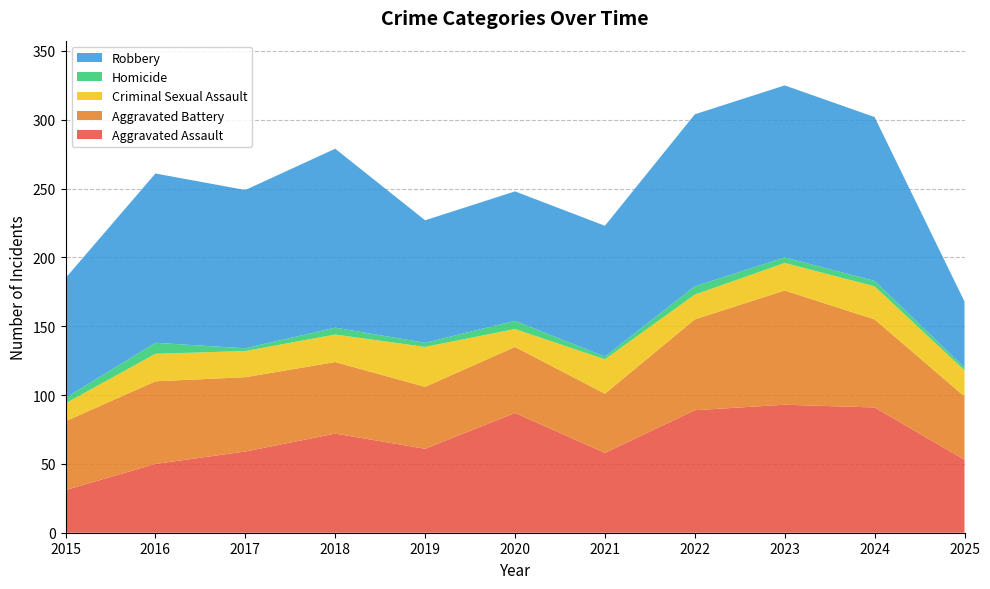

Reading right to left, what are all the values shown in this chart?

Aggravated Assault: 53	91	93	89	58	87	61	72	59	50	31
Aggravated Battery: 46	64	83	66	43	48	45	52	54	60	50
Criminal Sexual Assault: 19	24	20	18	25	13	29	20	19	20	13
Homicide: 2	4	4	6	2	6	3	5	2	8	4
Robbery: 48	119	125	125	95	94	89	130	115	123	87